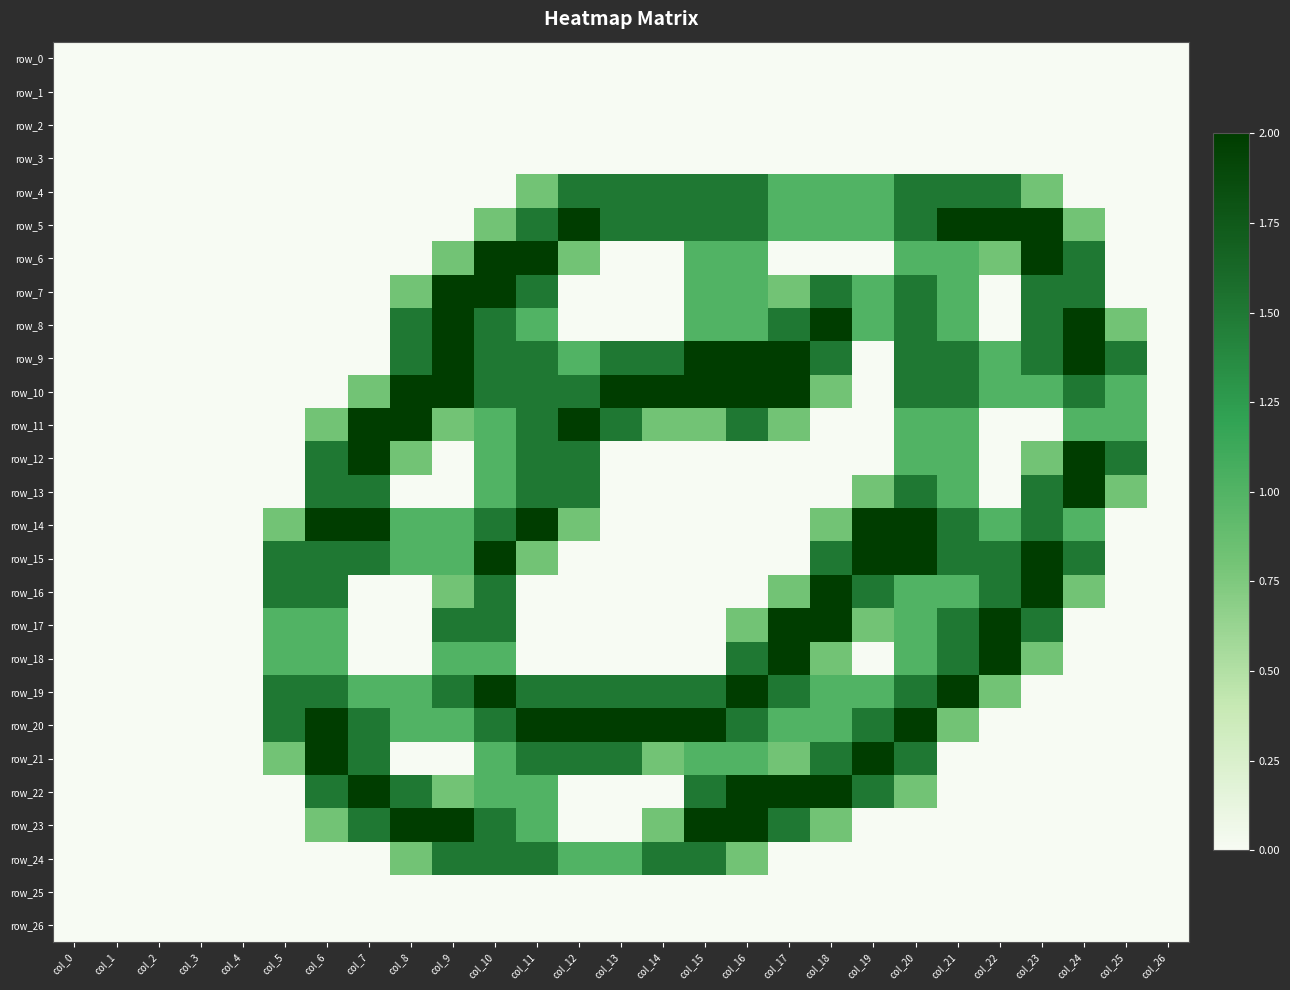

The row_14 series shows 0.9 at col_14. True or false?

False